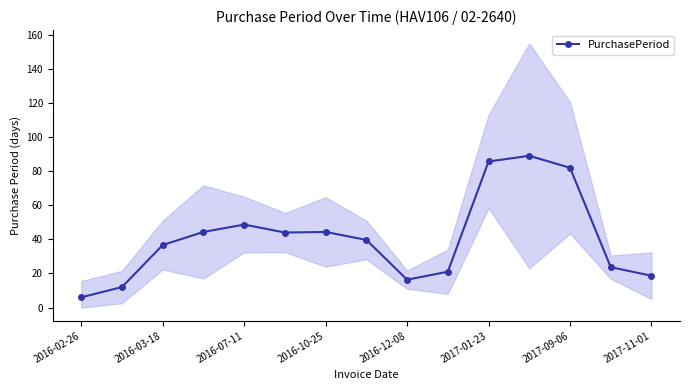

The PurchasePeriod series shows 44.3 at 2016-10-25. True or false?

True